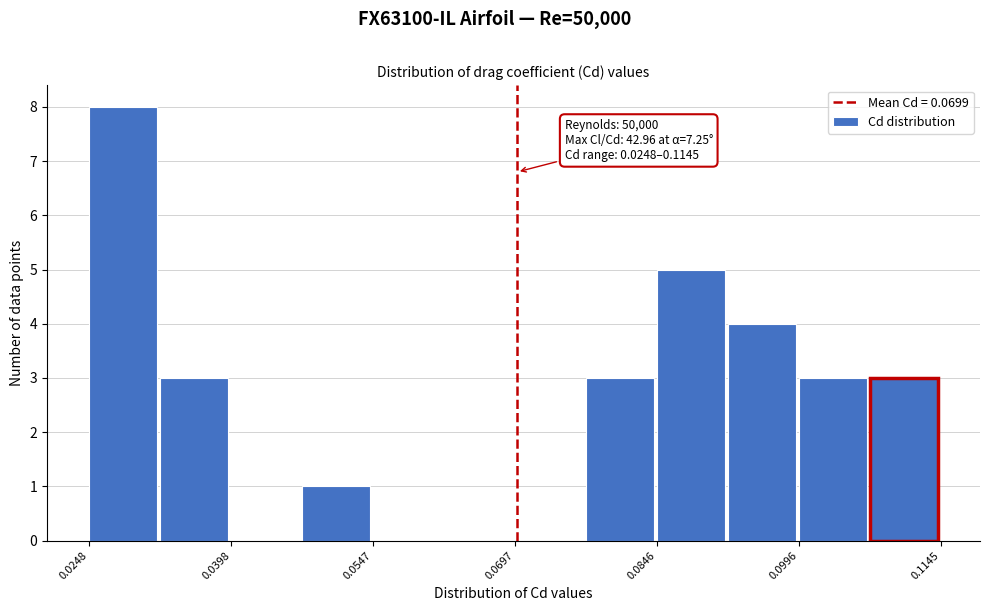

Read against the x-axis, roughly where is the centre of the tallest bar?

0.028